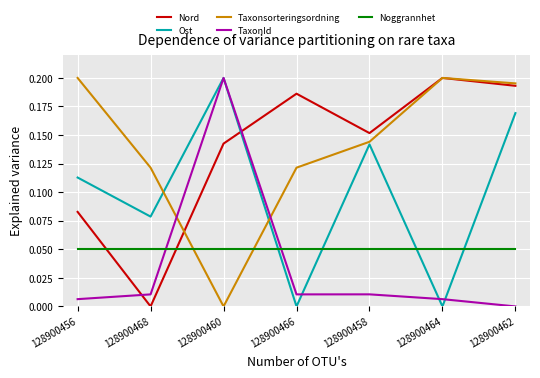

At which label does Ost reach its peak?

128900460